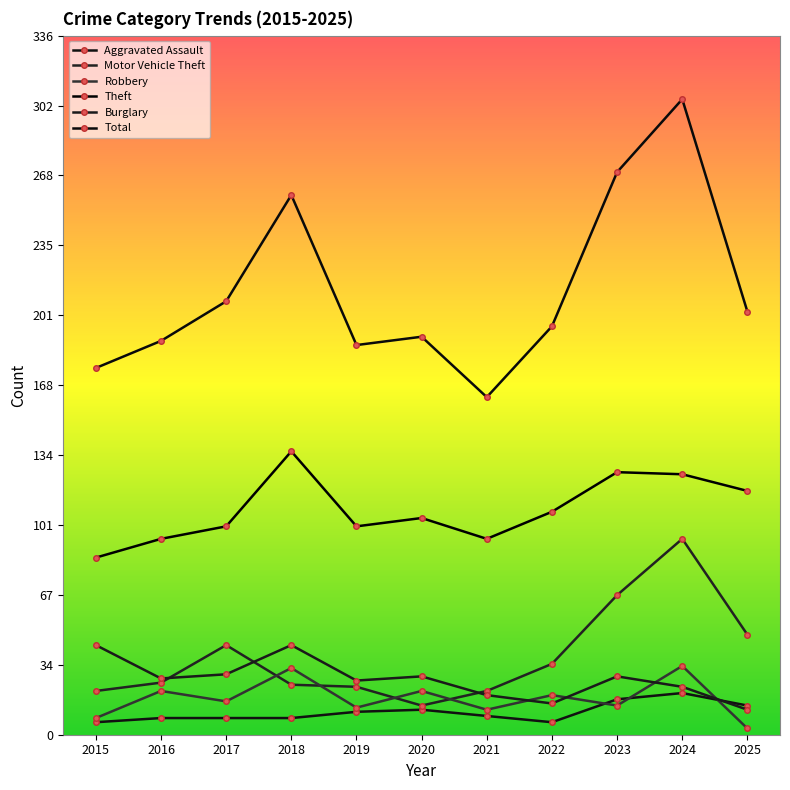

Reading left to right, list all the values displayed in this chart.

Aggravated Assault: 6	8	8	8	11	12	9	6	17	20	14
Motor Vehicle Theft: 21	25	43	24	23	14	21	34	67	94	48
Robbery: 8	21	16	32	13	21	12	19	14	33	3
Theft: 85	94	100	136	100	104	94	107	126	125	117
Burglary: 43	27	29	43	26	28	19	15	28	23	12
Total: 176	189	208	259	187	191	162	196	270	305	203